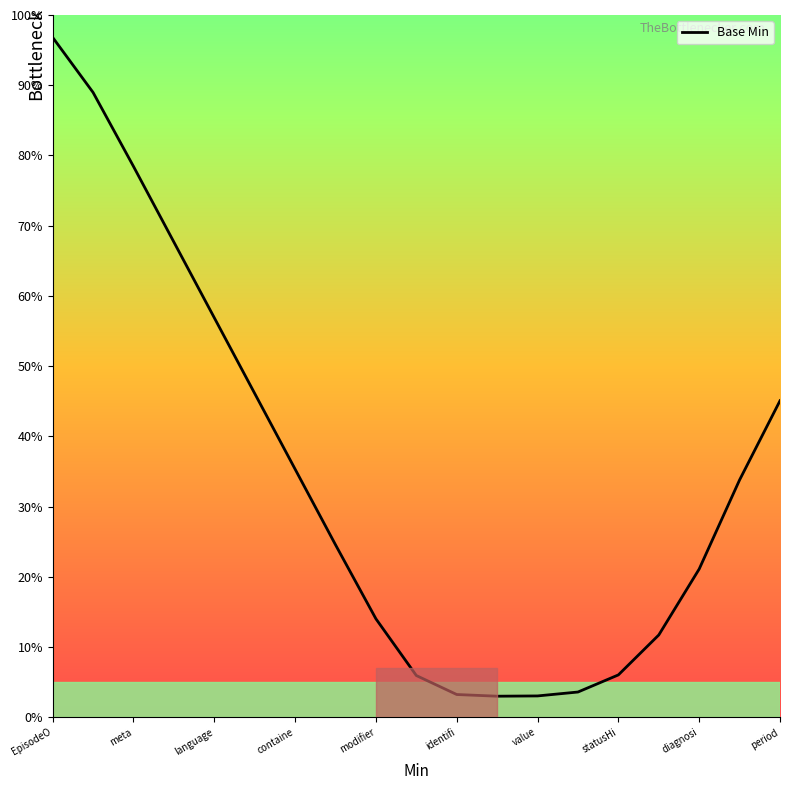

What is the difference between the maximum and minimum values?

93.8